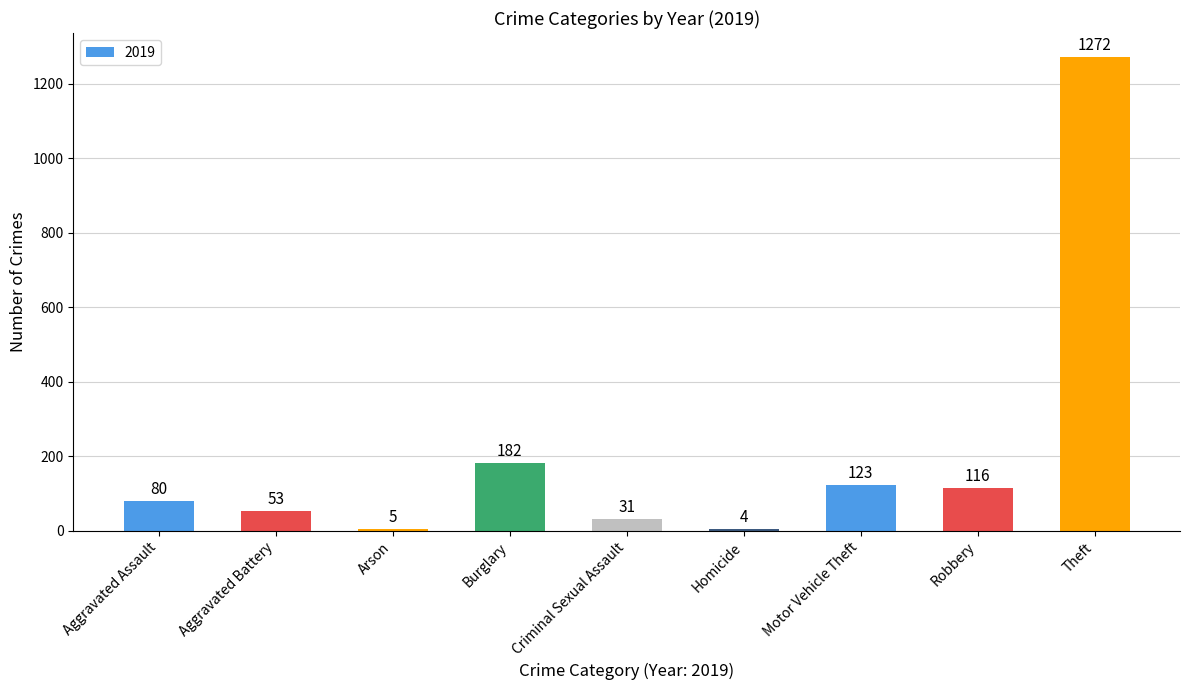

Read the value at Theft, to the nearest 10.

1270